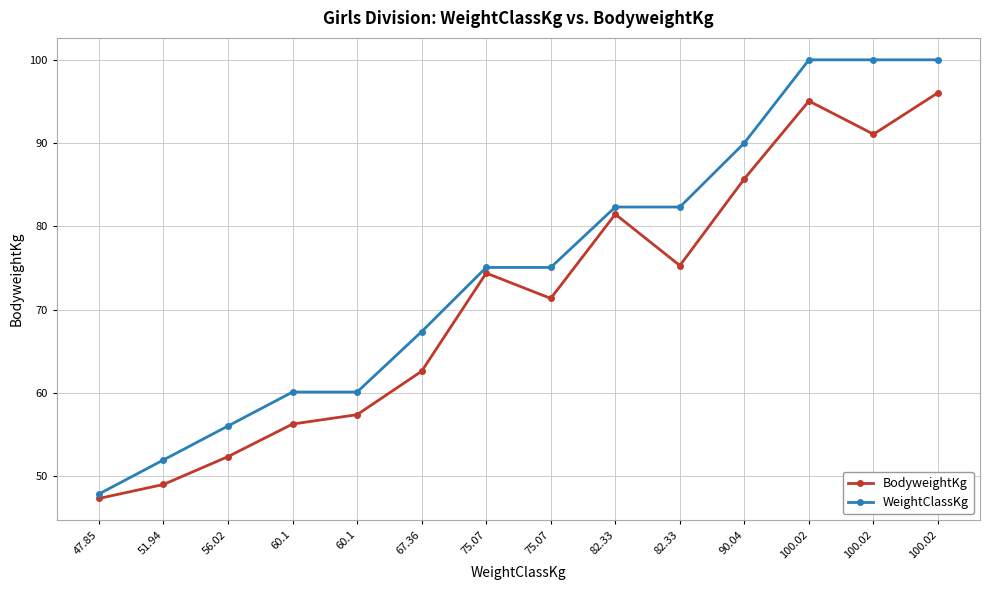

Rank the series at 75.07 from highest to lowest value.

WeightClassKg, BodyweightKg